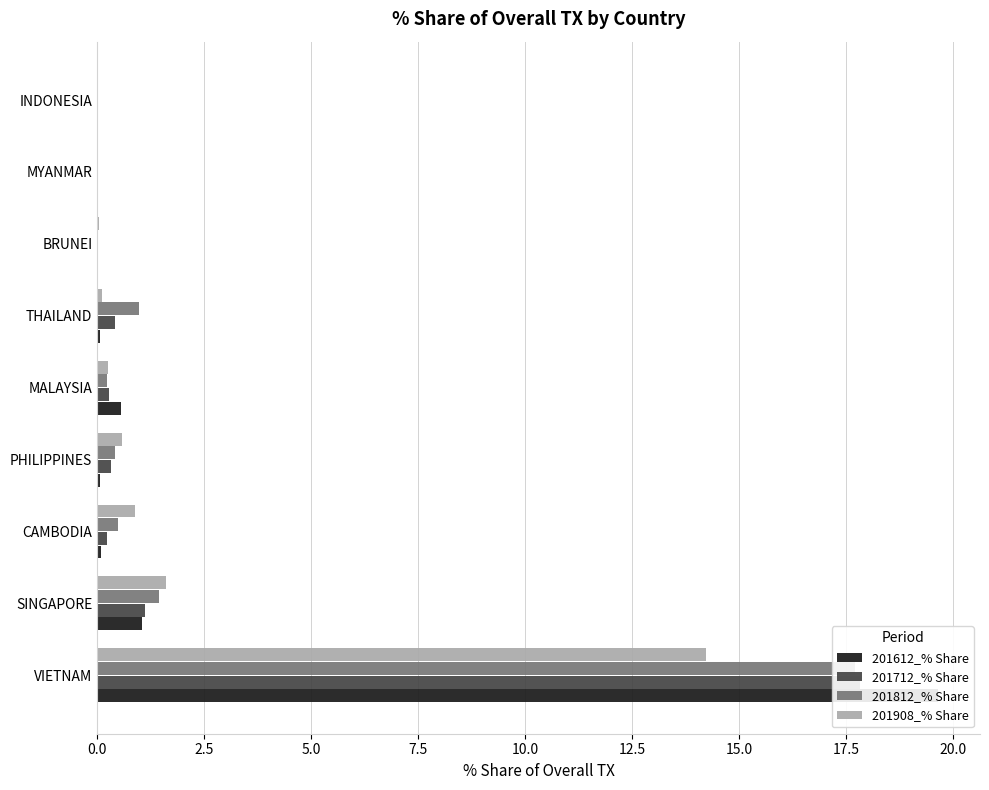

The value of 201908_% Share at CAMBODIA is 0.3. True or false?

False